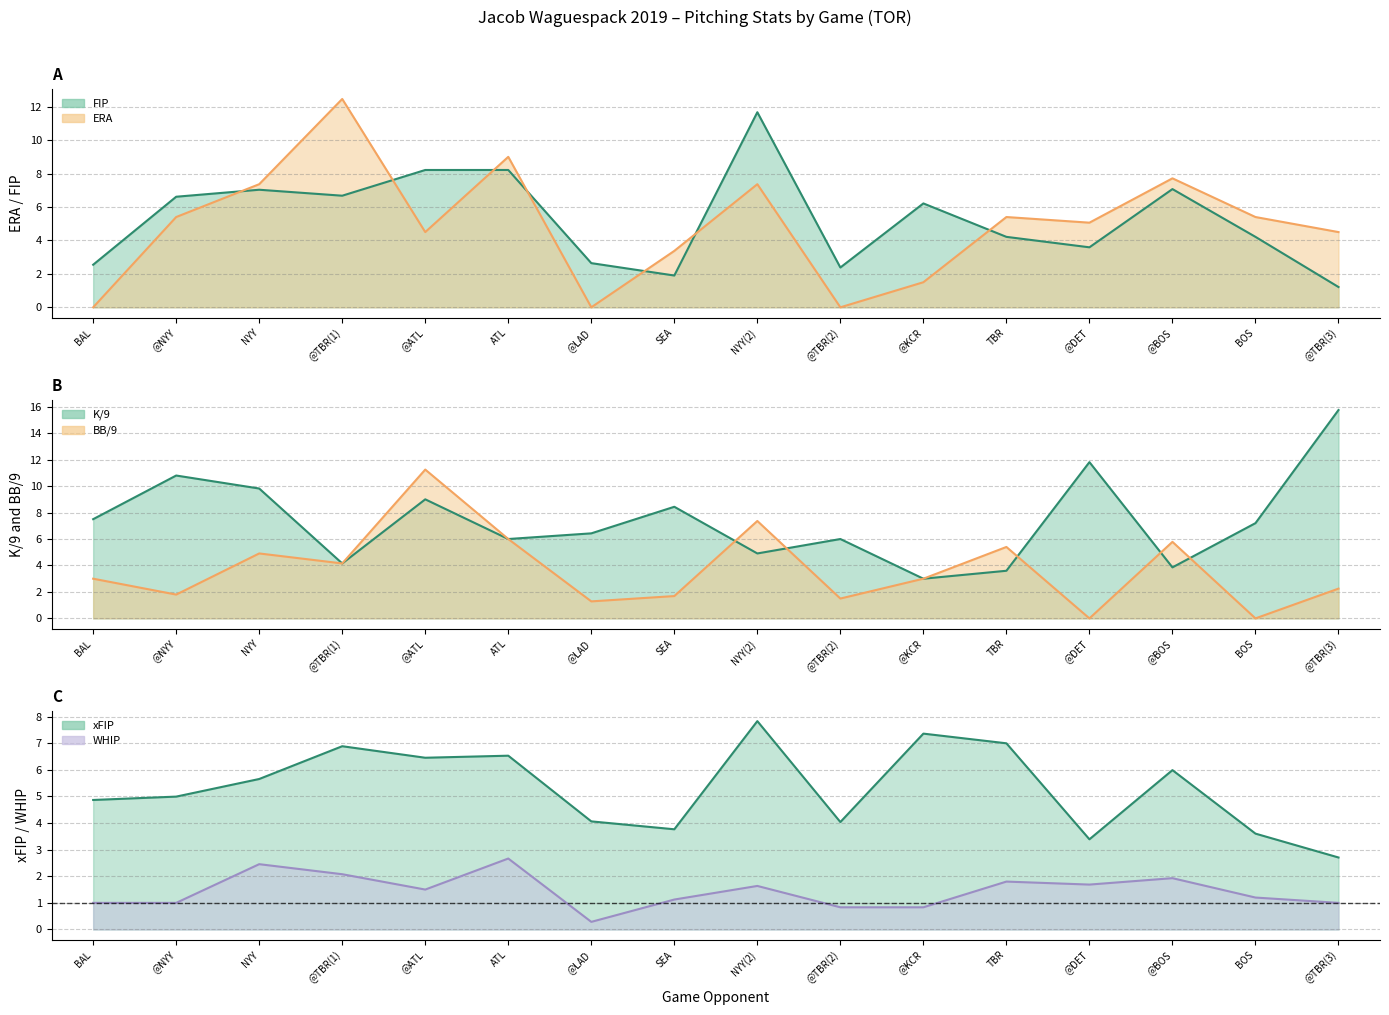

How many values in the K/9 series exceed 7?

8